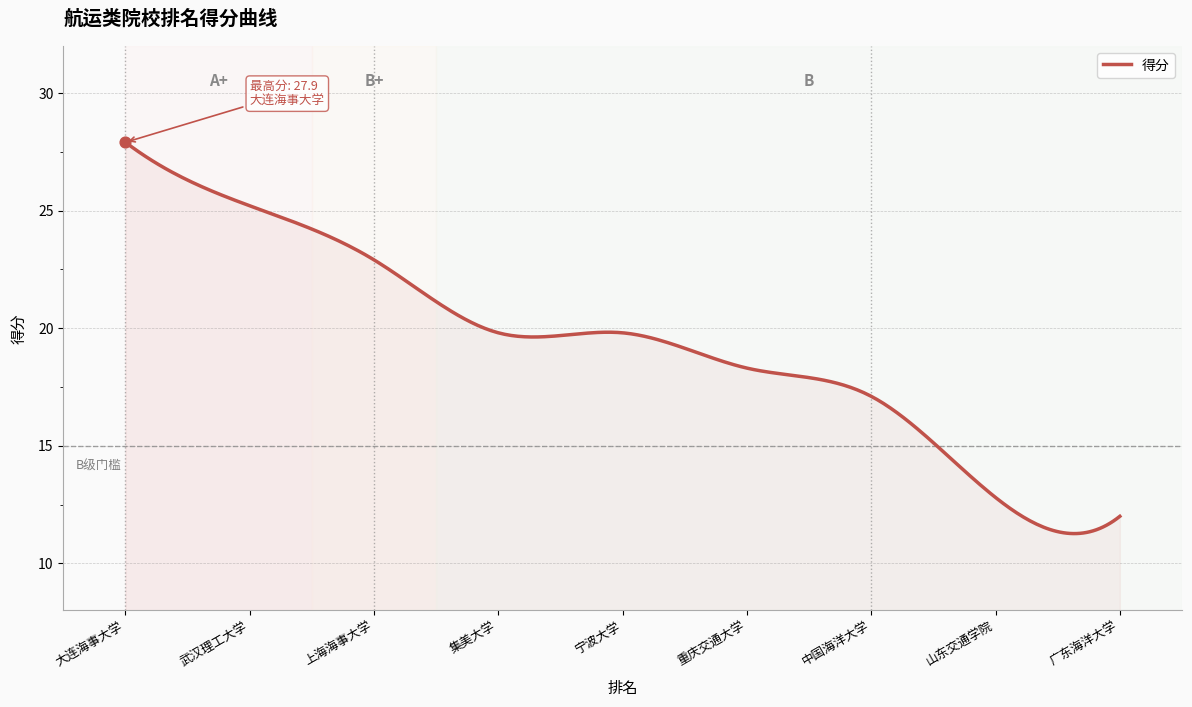

What is the maximum value shown in the chart?

27.9